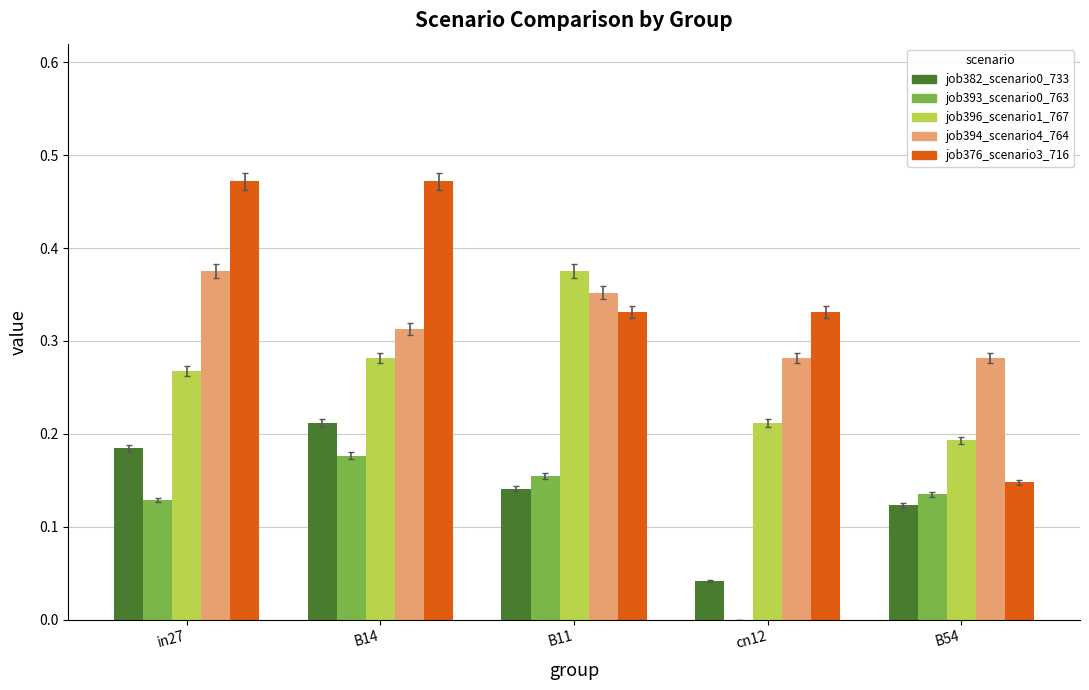

How many categories are shown in the chart?

5